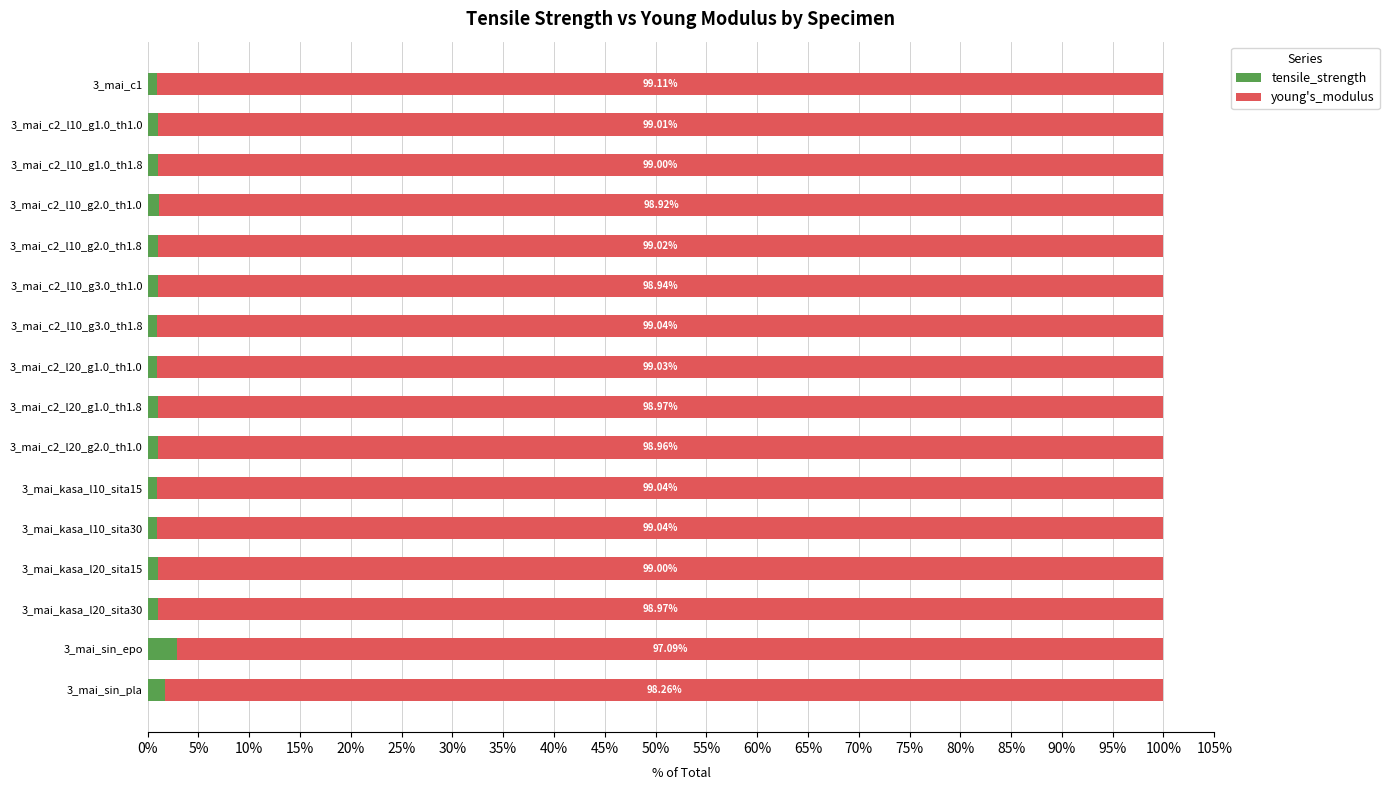

What is the difference between the maximum and minimum values in the tensile_strength series?

2.0